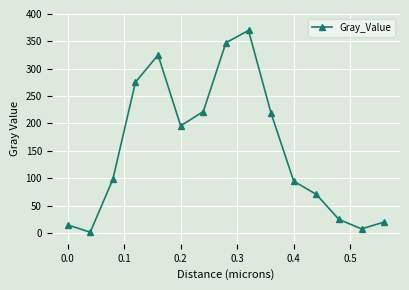

What is the value of the 12th point from the left?

70.3